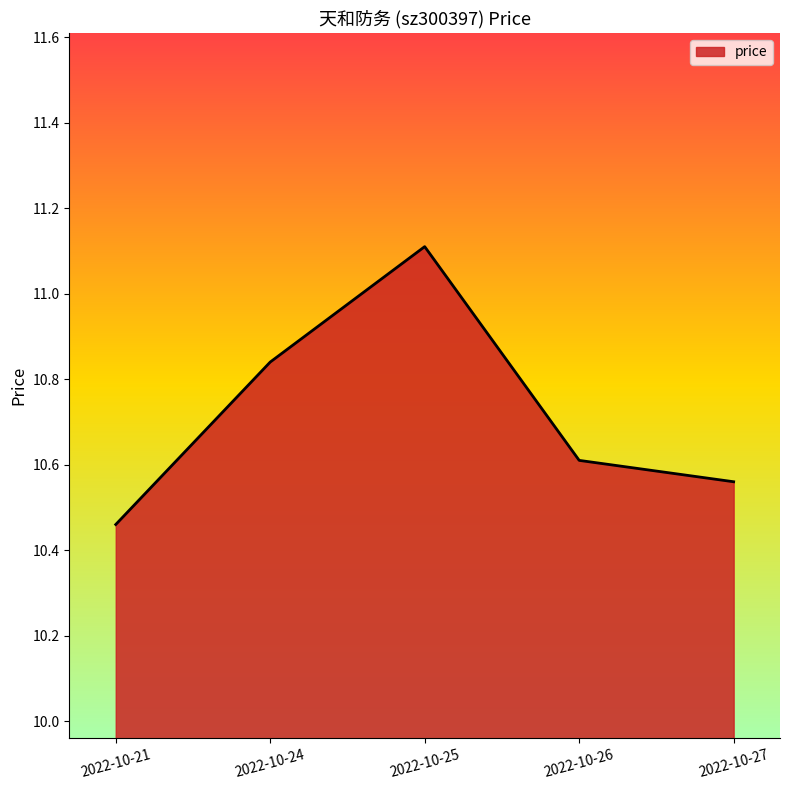

Is it true that the value at 2022-10-26 is 4.8?

False